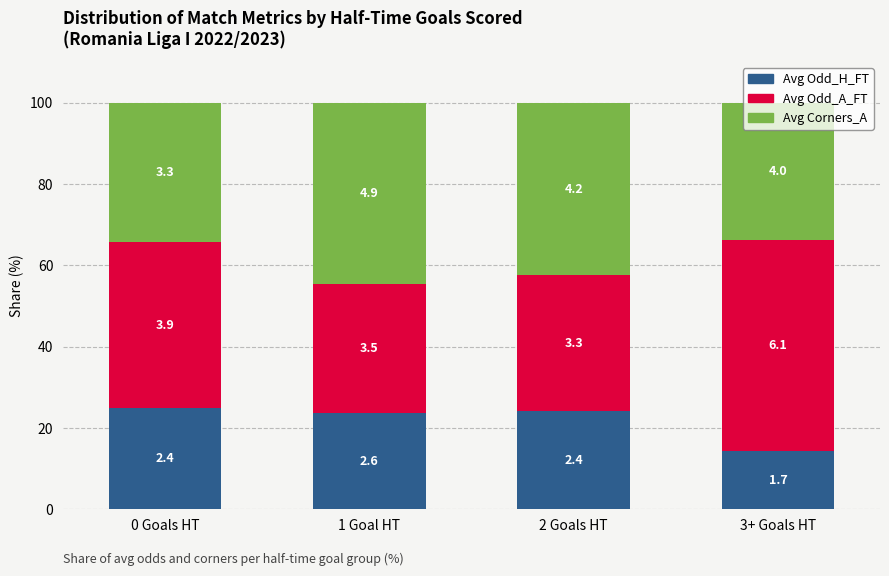

What are all the series names shown in the legend?

Avg Odd_H_FT, Avg Odd_A_FT, Avg Corners_A